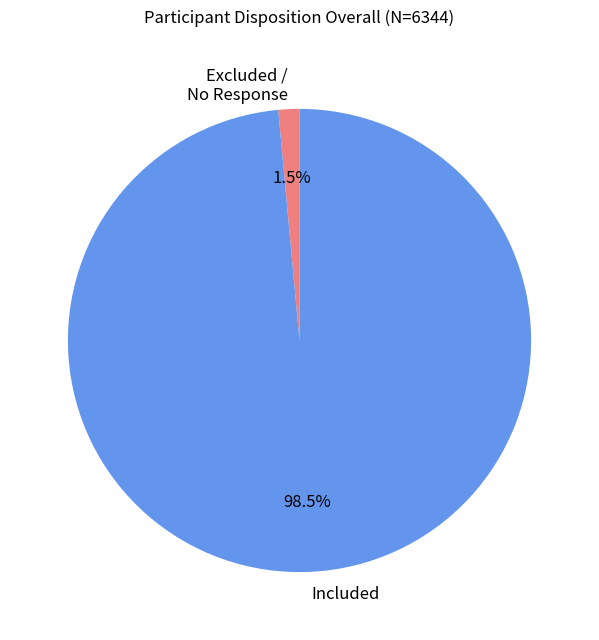

Between Excluded / No Response and Included, which is larger?

Included